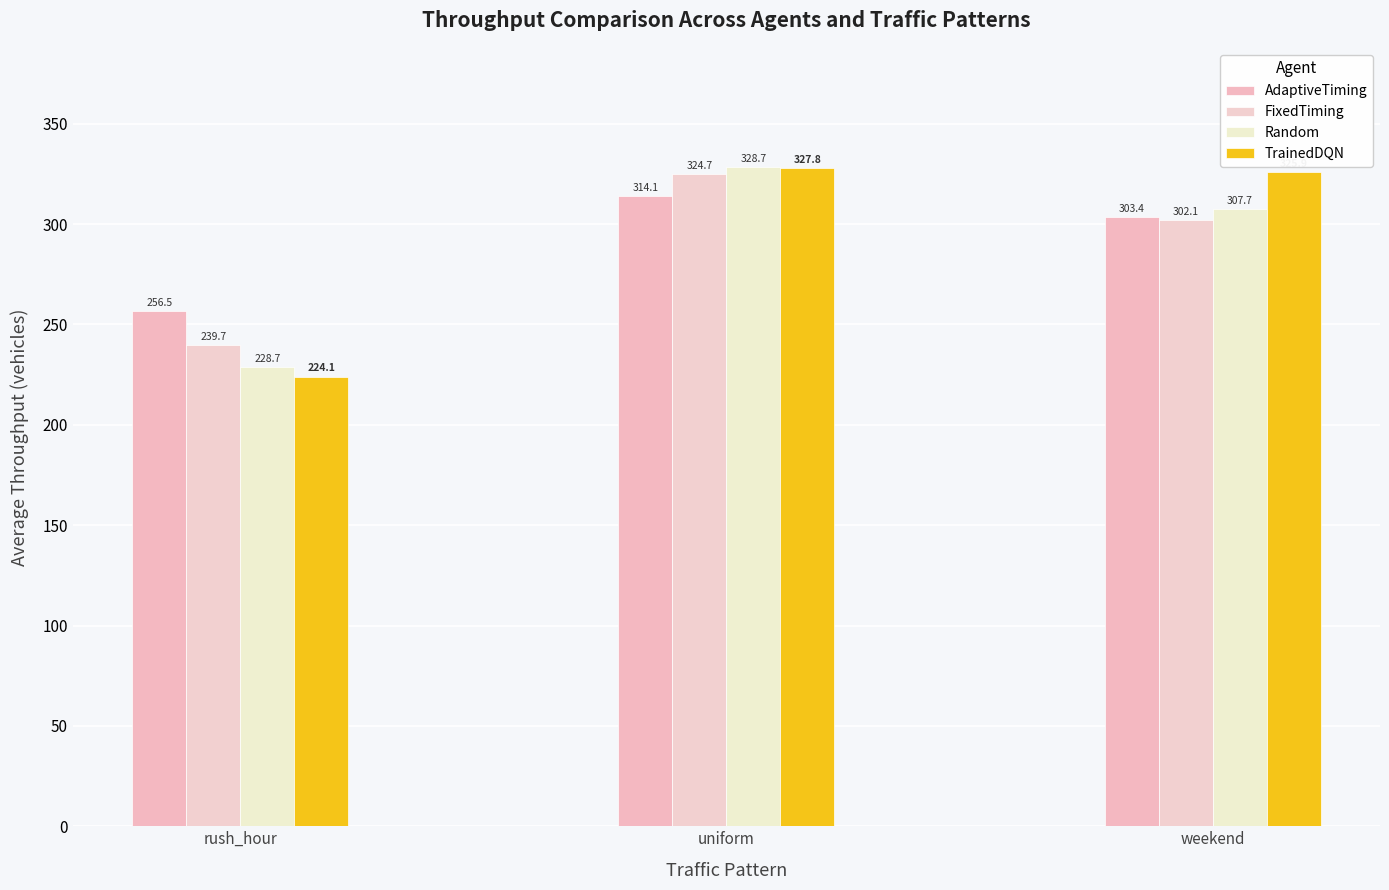

The value of TrainedDQN at weekend is 94.9. True or false?

False